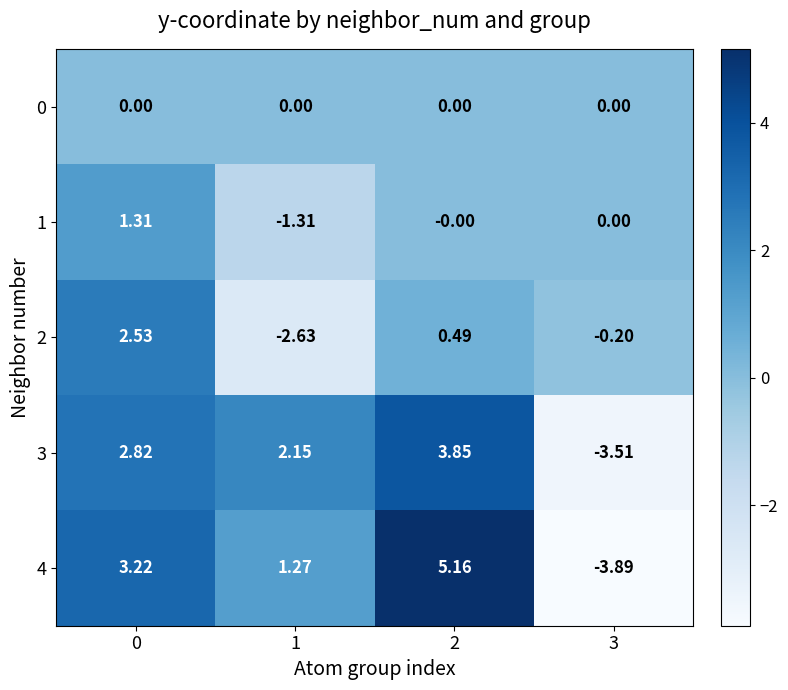

Is the value of 1 at 2 greater than the value of 2 at 2?

No